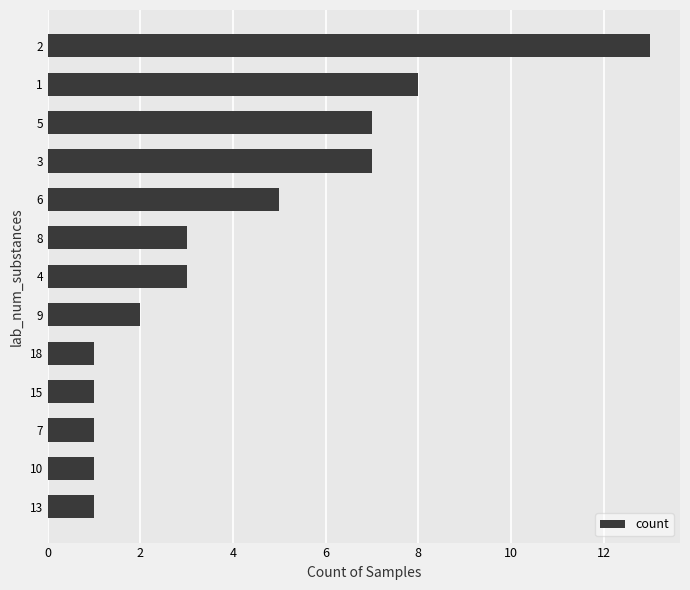

What is the change in value from 13 to 9?

+1